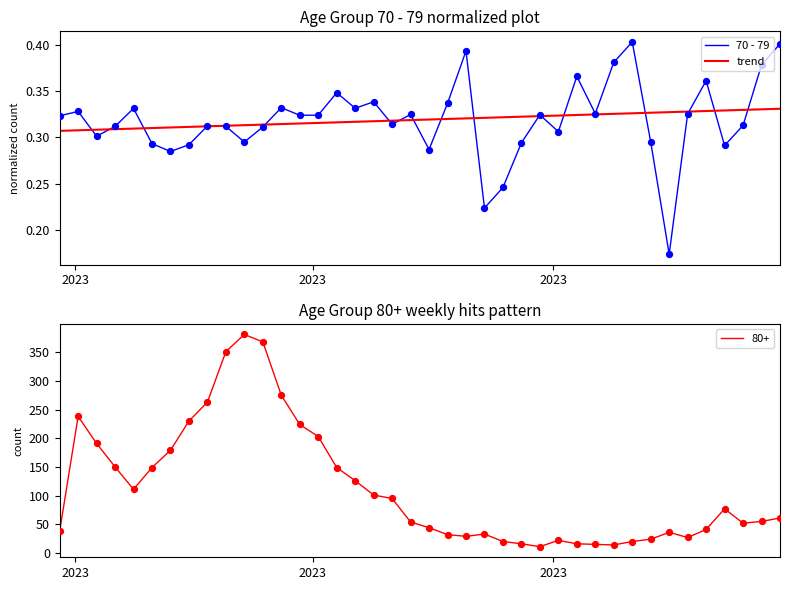

Which series reaches the minimum Y coordinate?

70 - 79